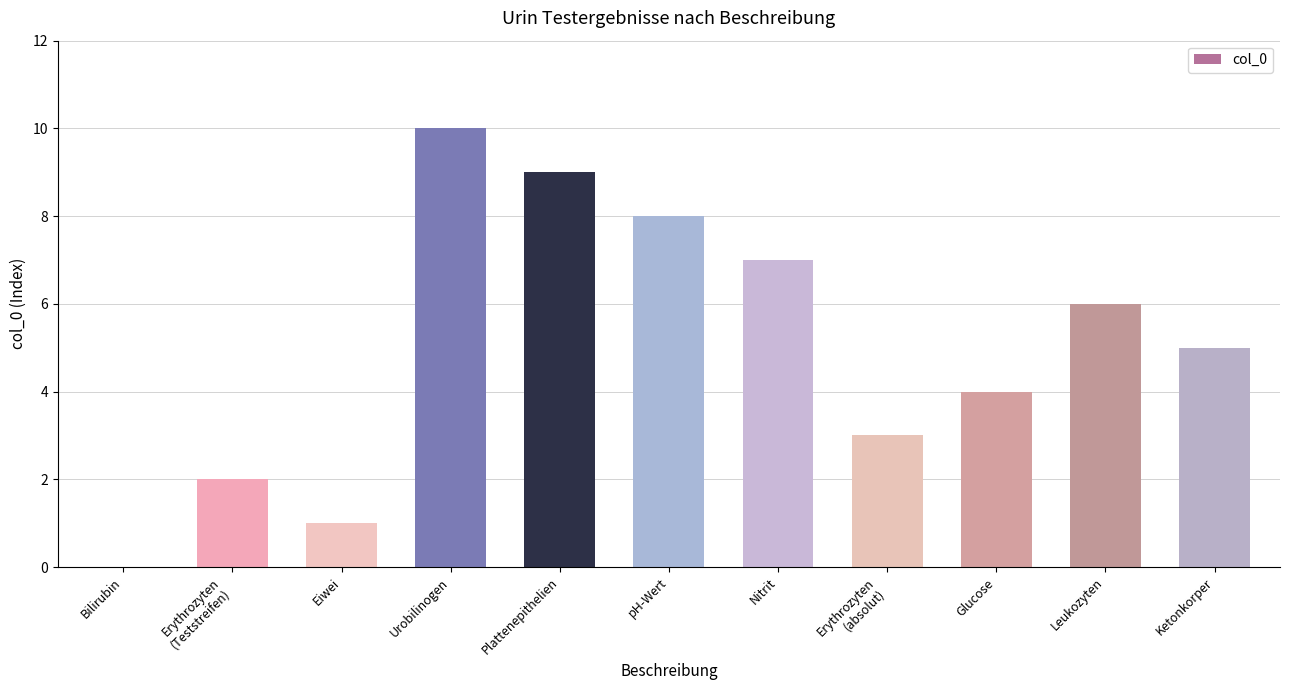

The chart shows a value of 0 at Bilirubin. True or false?

True